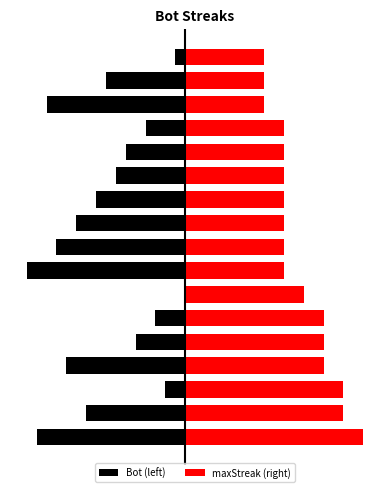

Rank the series at 14 from highest to lowest value.

maxStreak (right), Bot (left)